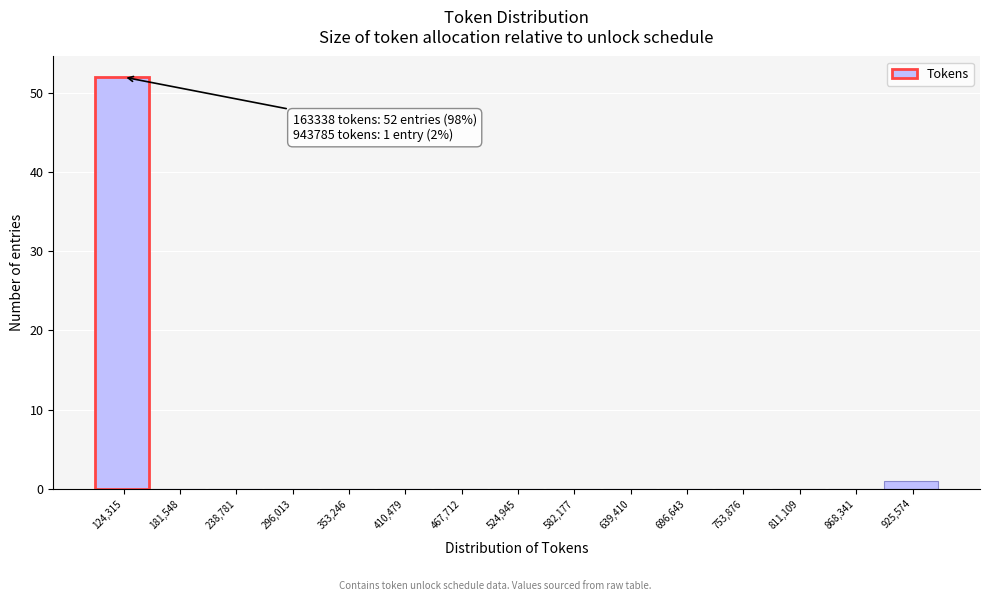

Reading left to right, list all the values displayed in this chart.

124,315=52	181,548=0	238,781=0	296,013=0	353,246=0	410,479=0	467,712=0	524,945=0	582,177=0	639,410=0	696,643=0	753,876=0	811,109=0	868,341=0	925,574=1